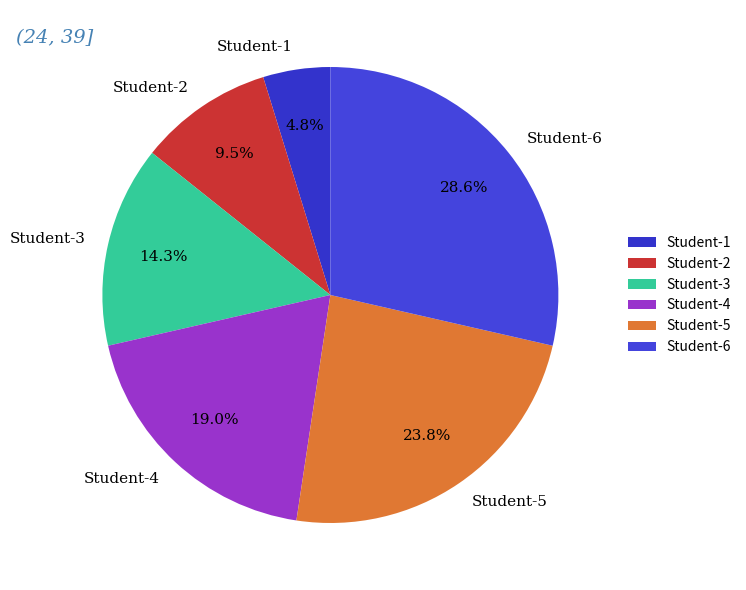

The Student-1 slice represents 12% of the pie. True or false?

False